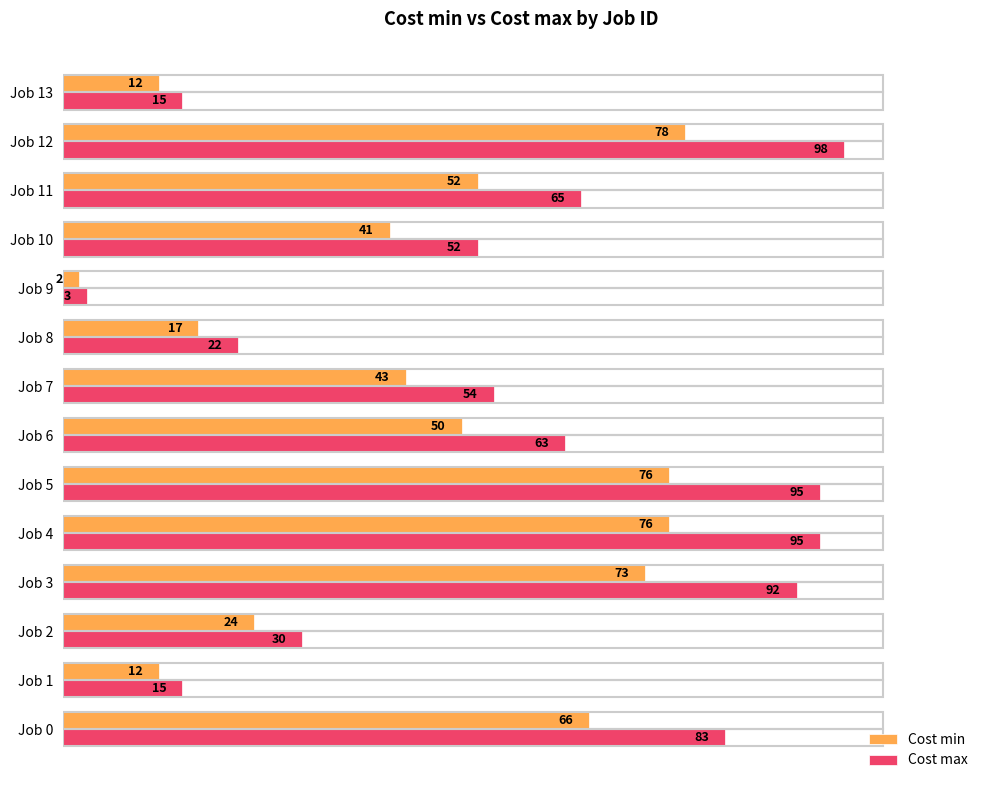

Where is Cost min nearest to the value 40?

Job 10